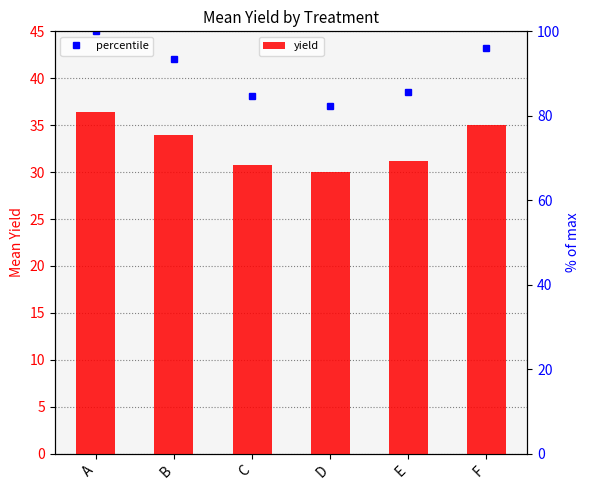

Reading right to left, transcribe all the data shown in this chart.

35.0	31.2	30.0	30.8	34.0	36.4